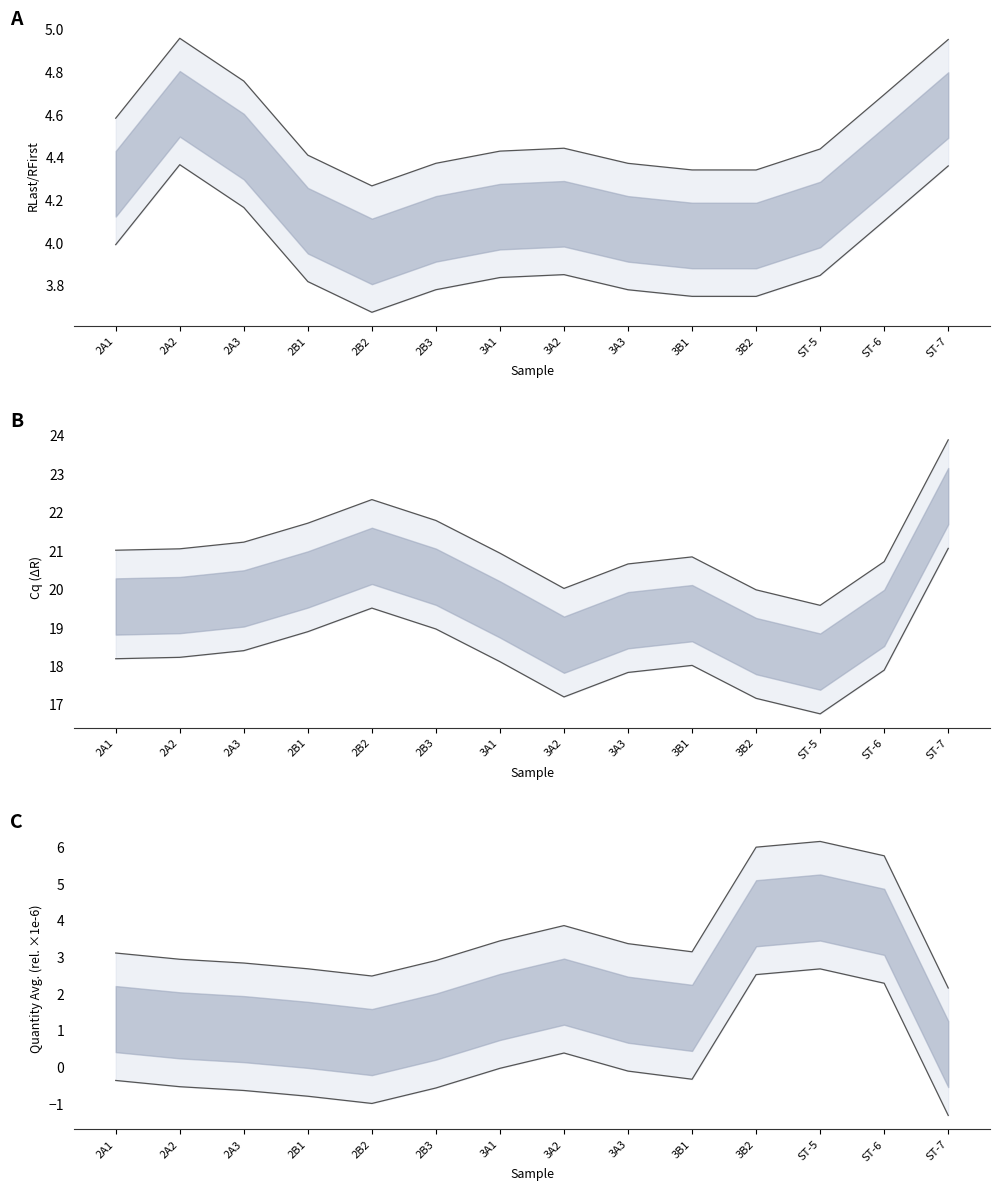

True or false: upper and lower cross at least once.

False